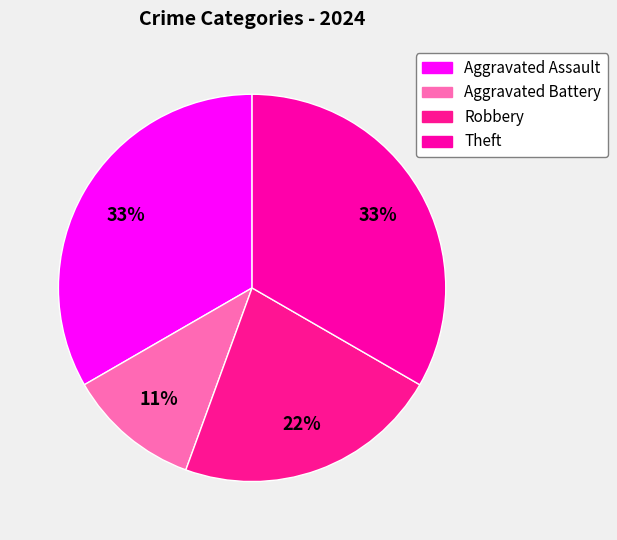

Which slice is the smallest?

Aggravated Battery